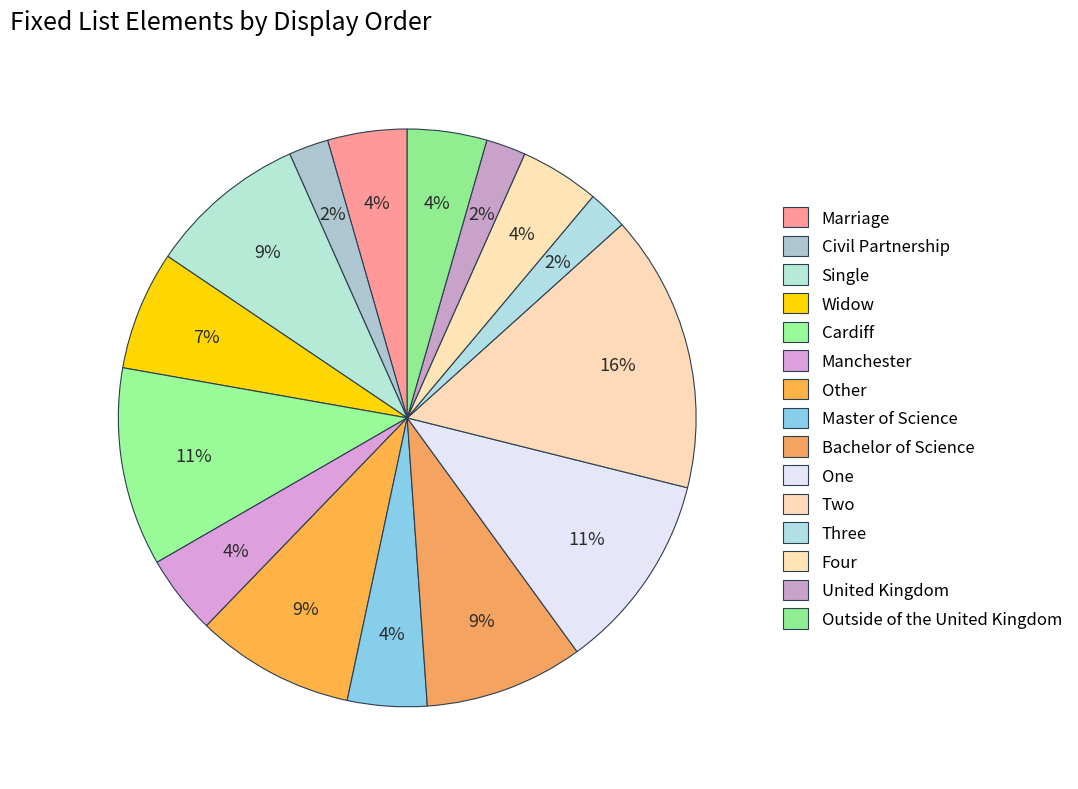

Approximately how many times larger is the value at Bachelor of Science compared to Outside of the United Kingdom?

2.0